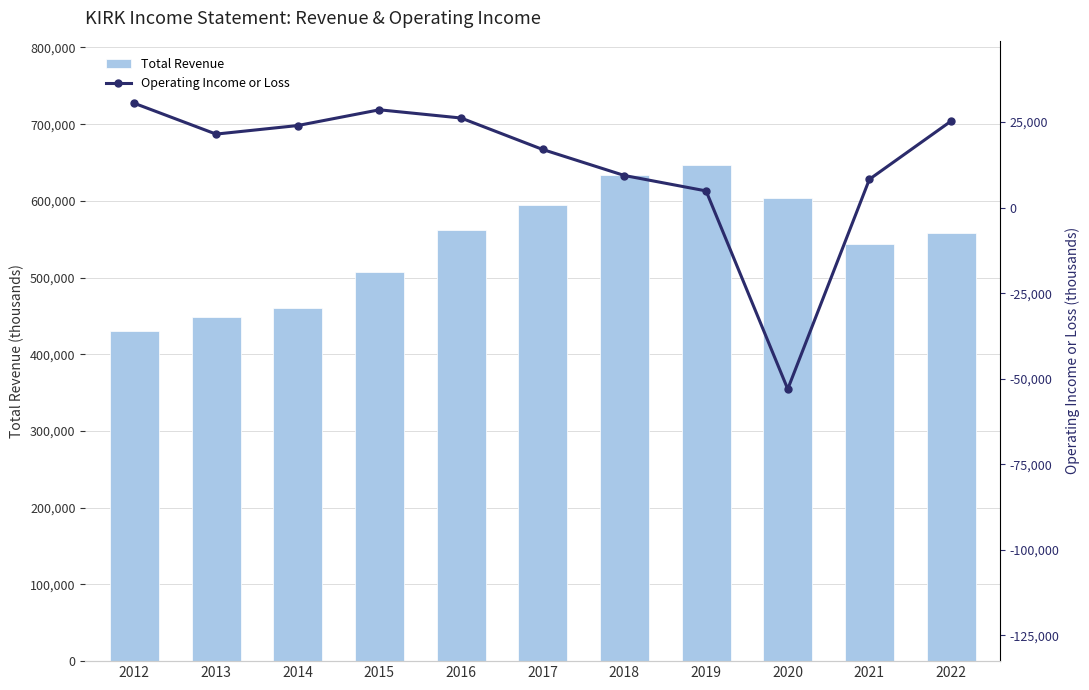

The Operating Income or Loss series shows 11391 at 2017. True or false?

False